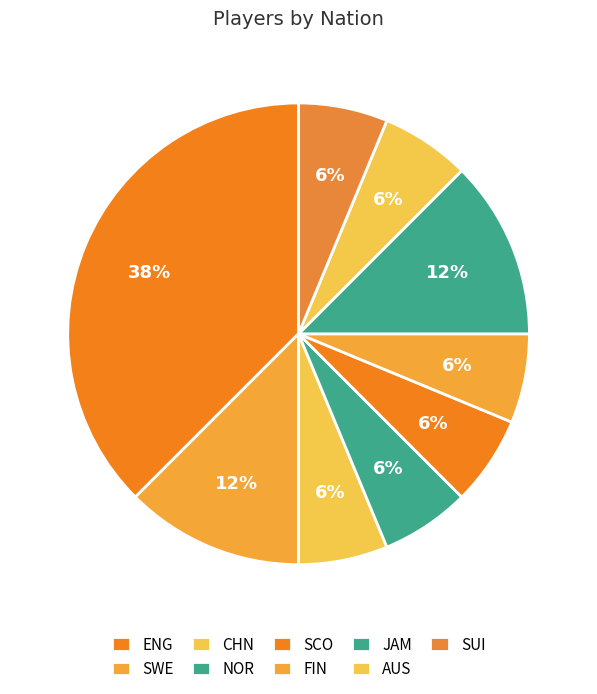

What is the ratio of the value at CHN to the value at ENG?

0.2